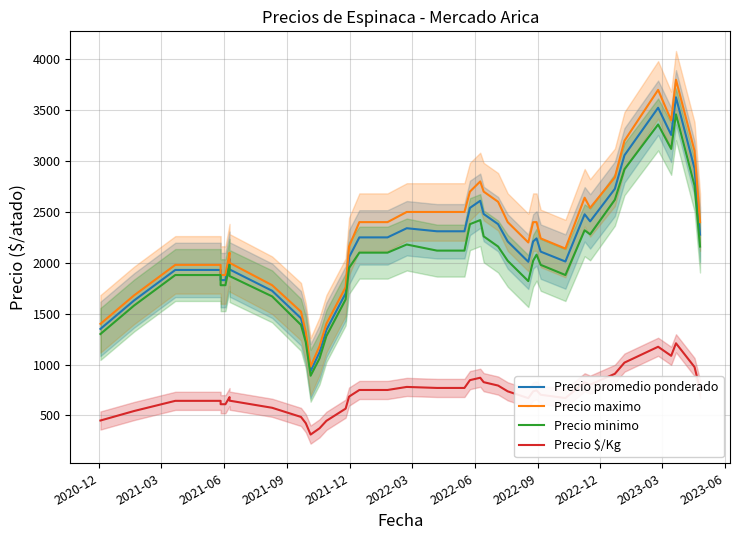

What is the difference between the second highest and minimum values in the Precio maximo series?

2720.0